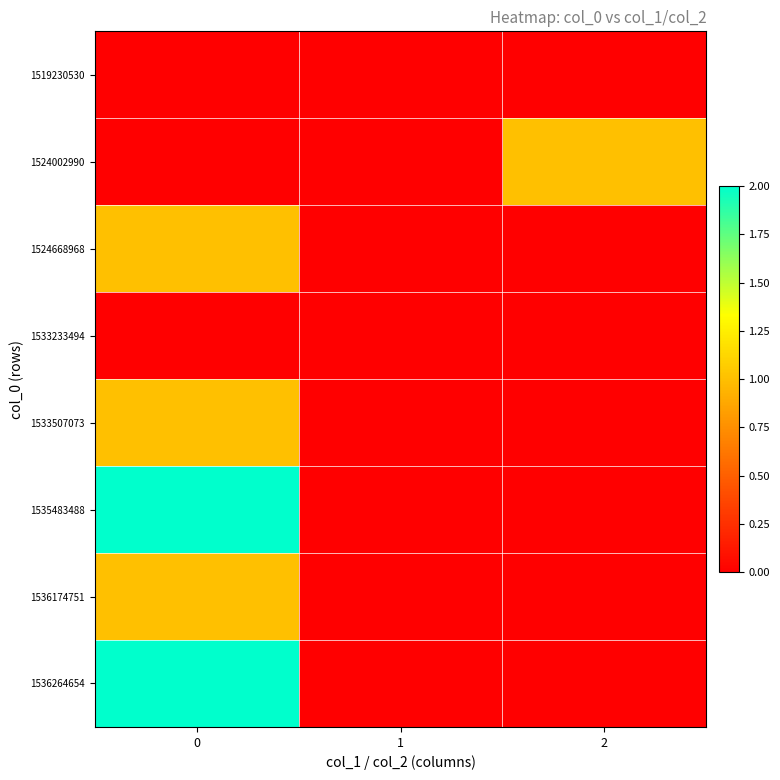

Reading right to left, list all the values displayed in this chart.

1519230530: 2=0	1=0	0=0
1524002990: 2=1	1=0	0=0
1524668968: 2=0	1=0	0=1
1533233494: 2=0	1=0	0=0
1533507073: 2=0	1=0	0=1
1535483488: 2=0	1=0	0=2
1536174751: 2=0	1=0	0=1
1536264654: 2=0	1=0	0=2